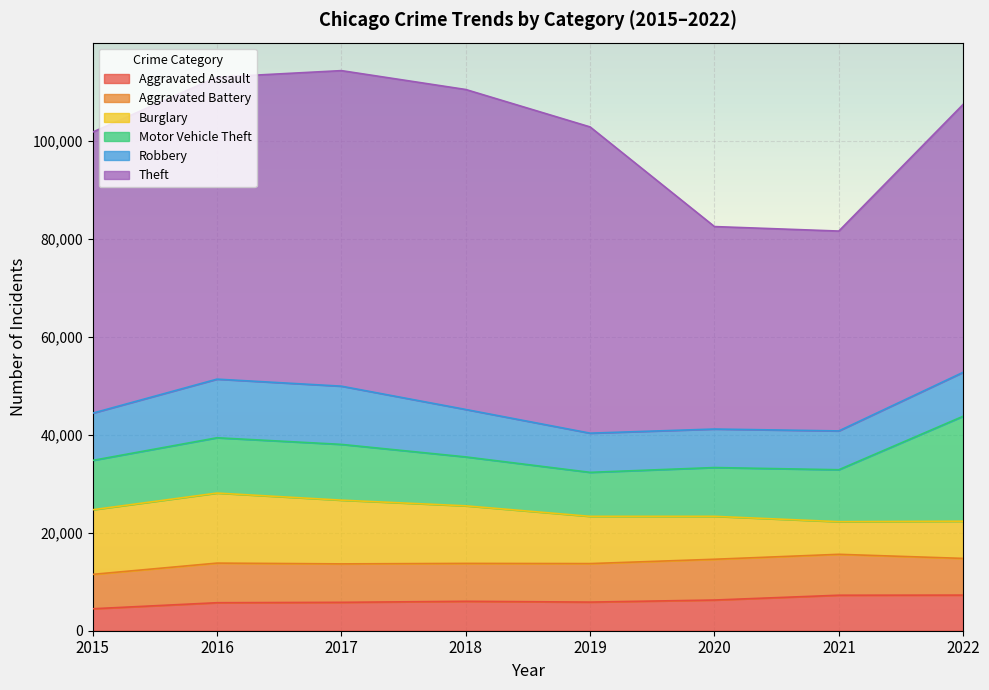

Between 2018 and 2022, which series saw the biggest shift?

Motor Vehicle Theft